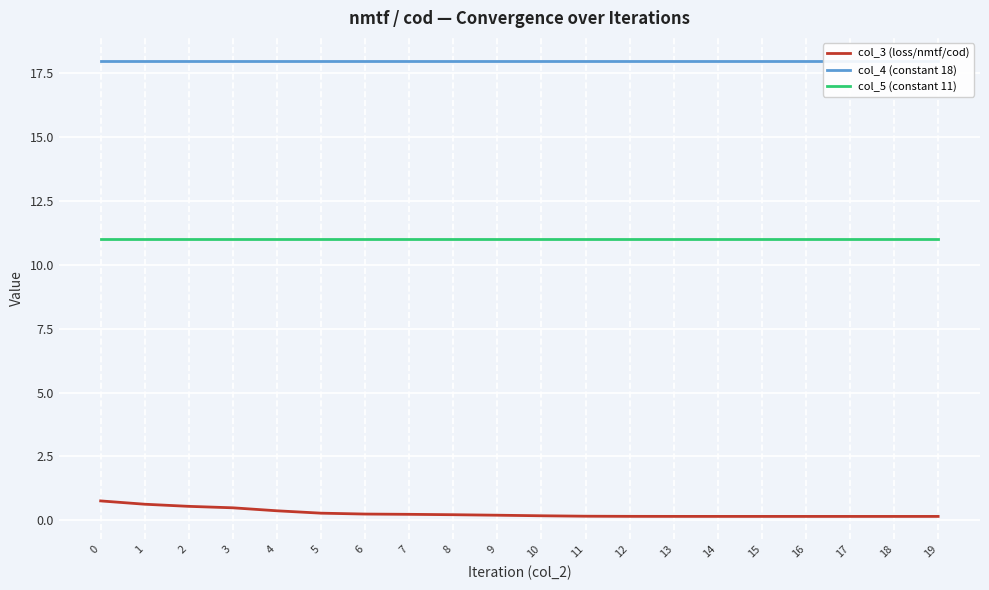

What are all the series names shown in the legend?

col_3 (loss/nmtf/cod), col_4 (constant 18), col_5 (constant 11)